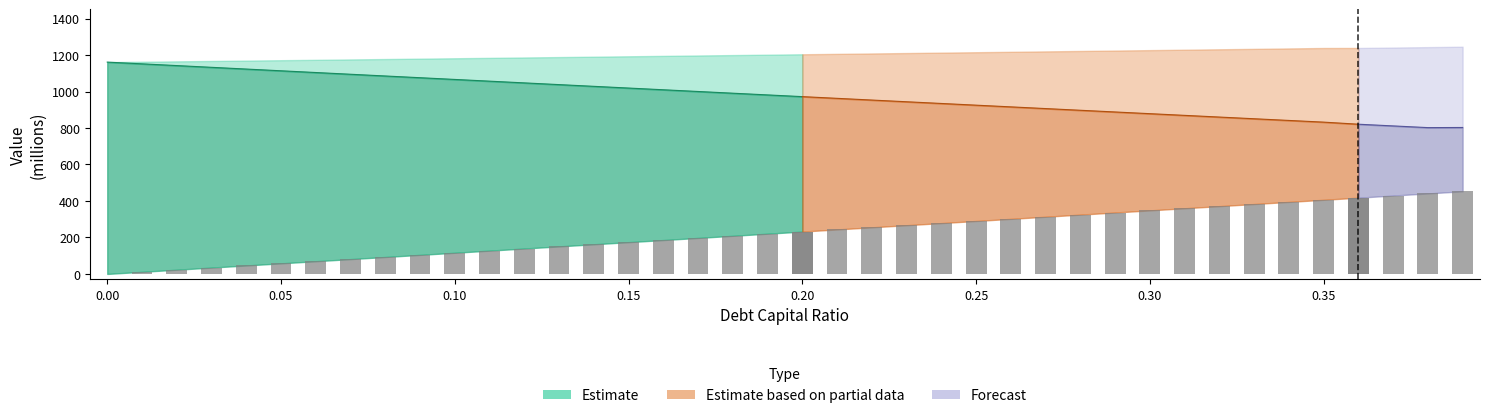

How many data points in equity_value are above 981?

20